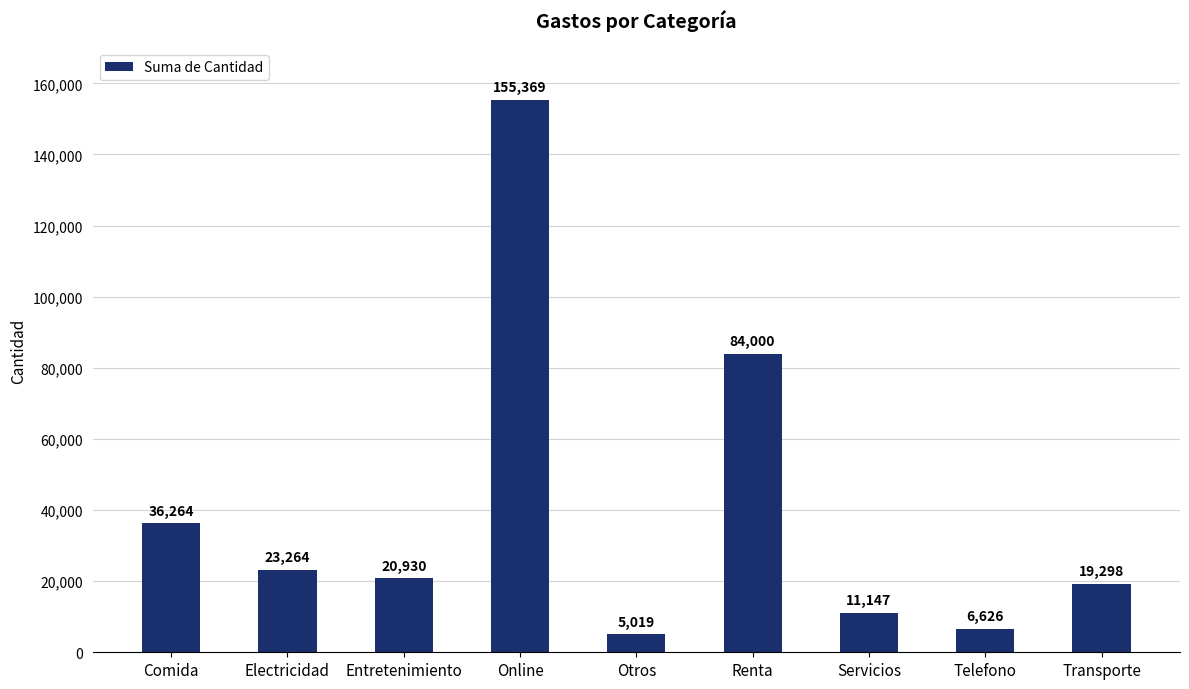

What is the label of the 2nd bar from the right?

Telefono